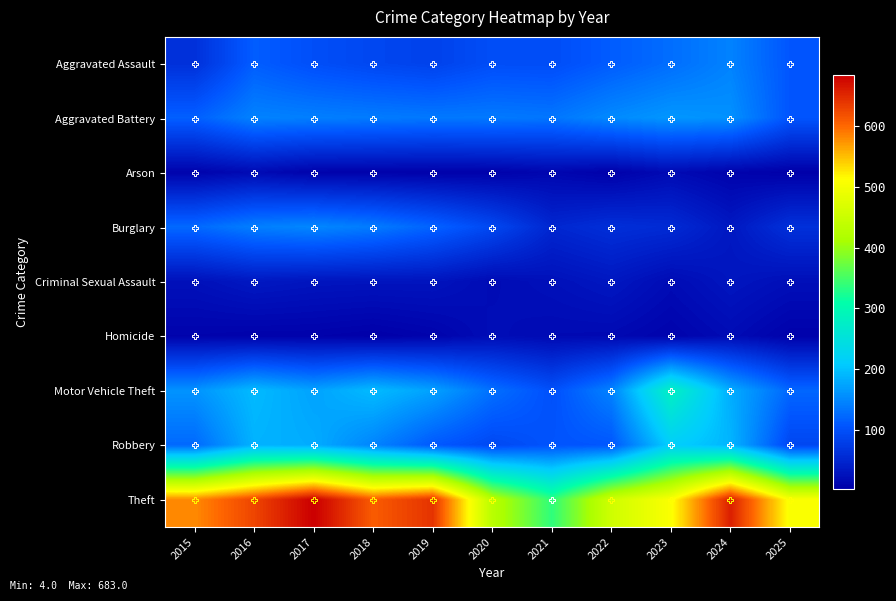

What is the total value across all series at 2019?

1307